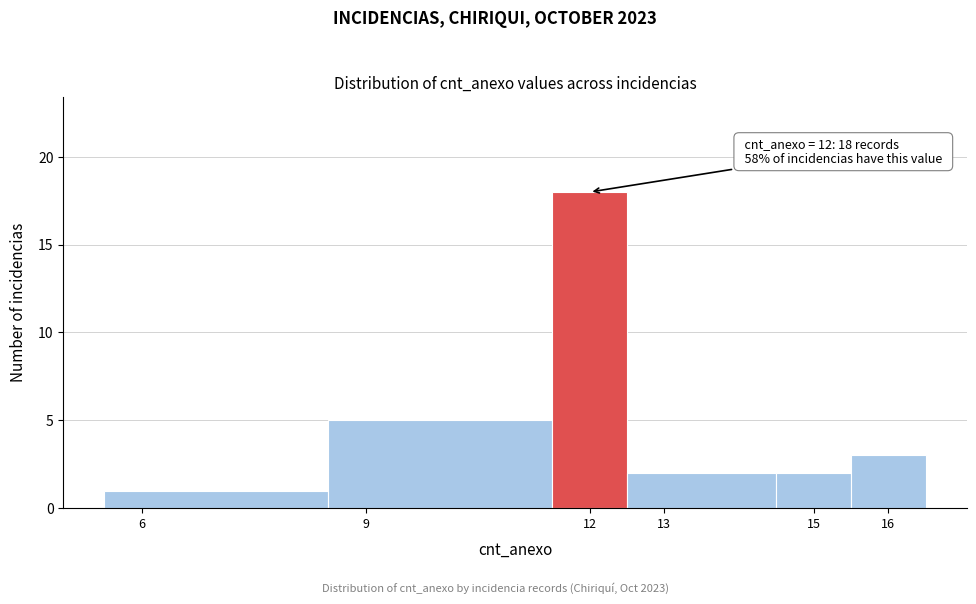

Which range on the x-axis has the tallest bar?

11.5 to 12.5